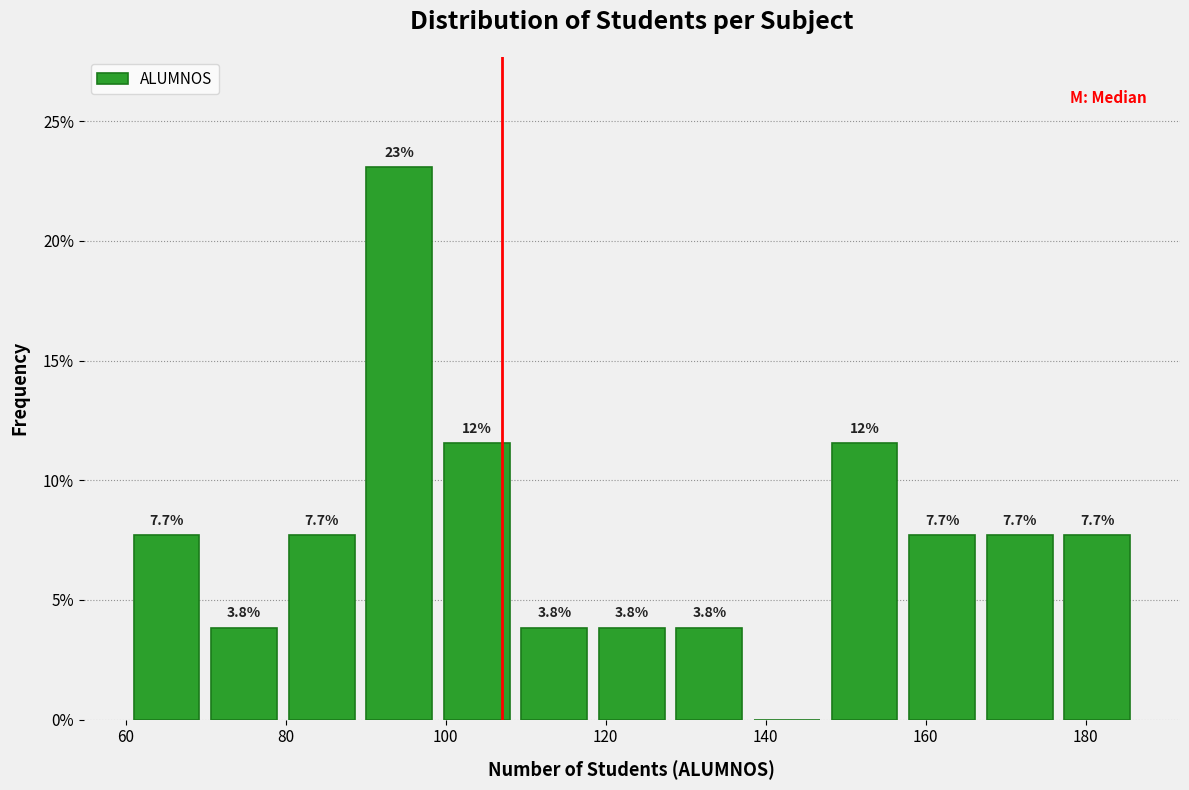

Over which range of the x-axis is the bar tallest?

90 to 100